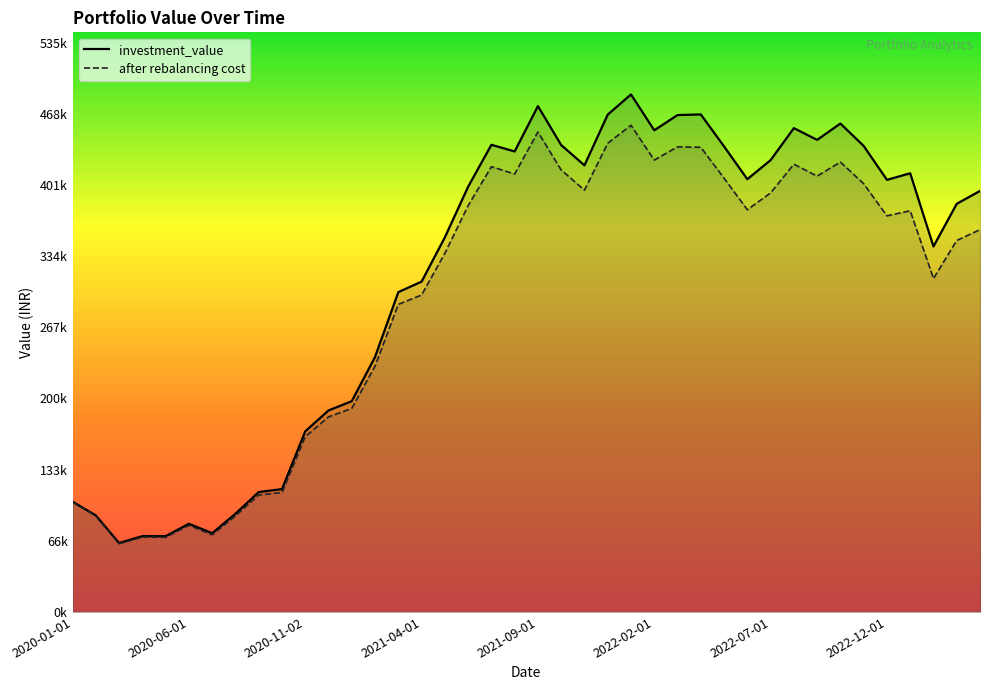

What are all the series names shown in the legend?

investment_value, after rebalancing cost